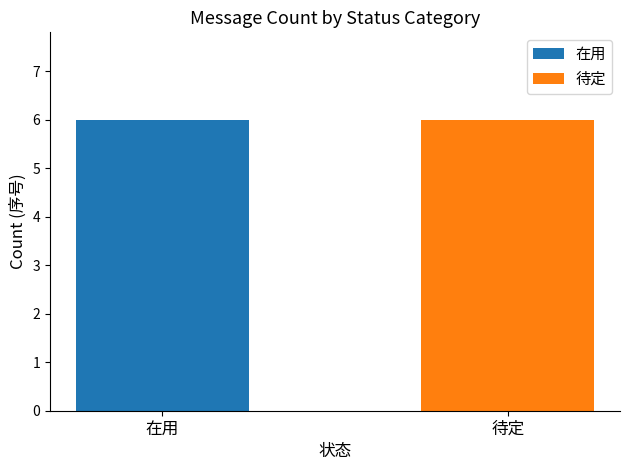

Rank the series by their maximum value, from highest to lowest.

待定, 在用